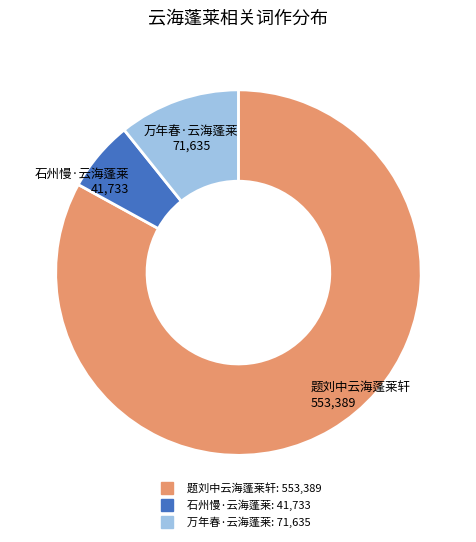

Is it true that 万年春·云海蓬莱 is 11% of the pie?

True